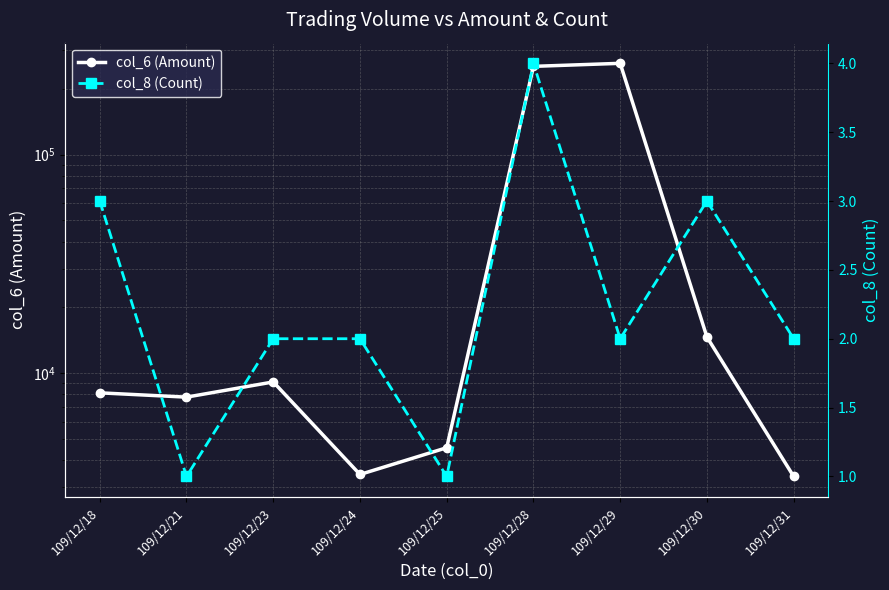

Reading right to left, extract all data points from this chart.

col_6 (Amount): 109/12/31=3370	109/12/30=14640	109/12/29=261700	109/12/28=253450	109/12/25=4560	109/12/24=3440	109/12/23=9120	109/12/21=7770	109/12/18=8130
col_8 (Count): 109/12/31=2	109/12/30=3	109/12/29=2	109/12/28=4	109/12/25=1	109/12/24=2	109/12/23=2	109/12/21=1	109/12/18=3